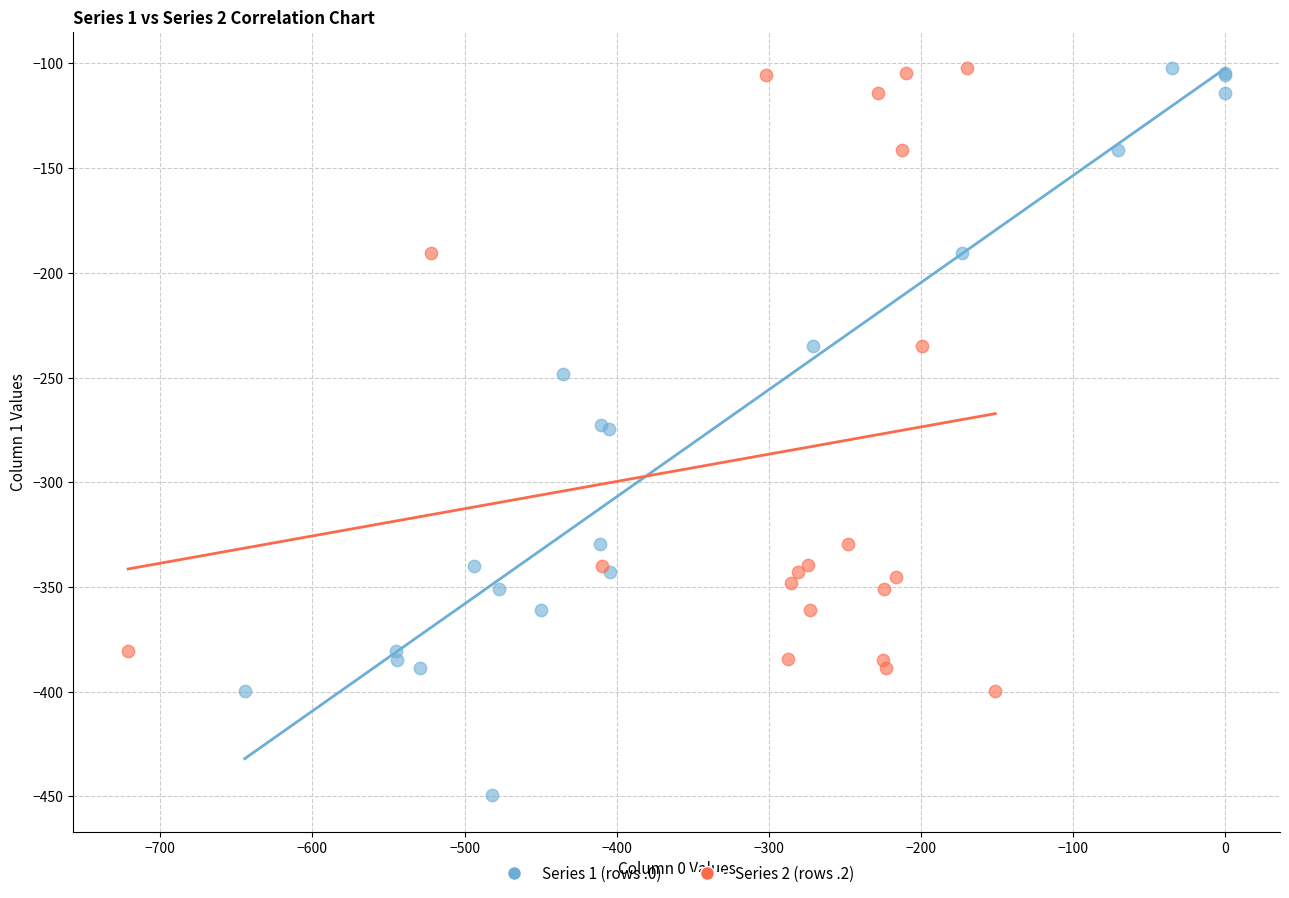

Which series reaches the minimum Y coordinate?

Series 1 (rows .0)